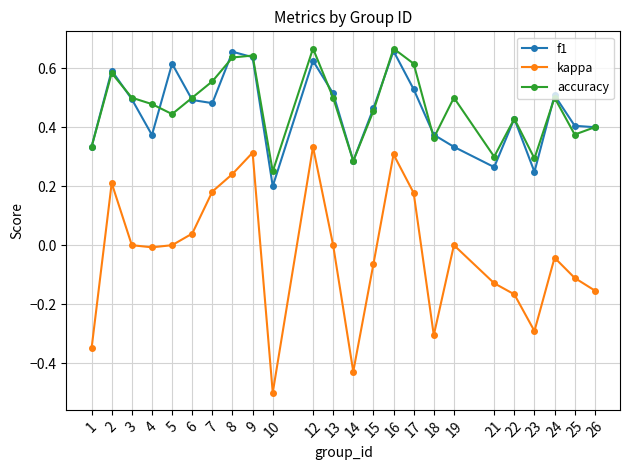

What are all the series names shown in the legend?

f1, kappa, accuracy